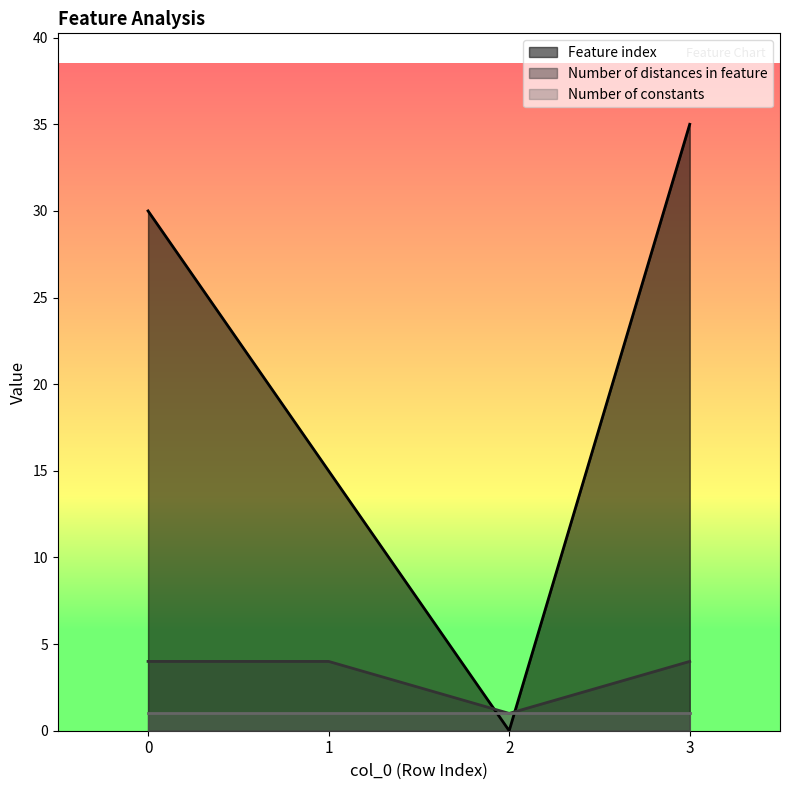

Which series has the largest total across all categories?

Feature index